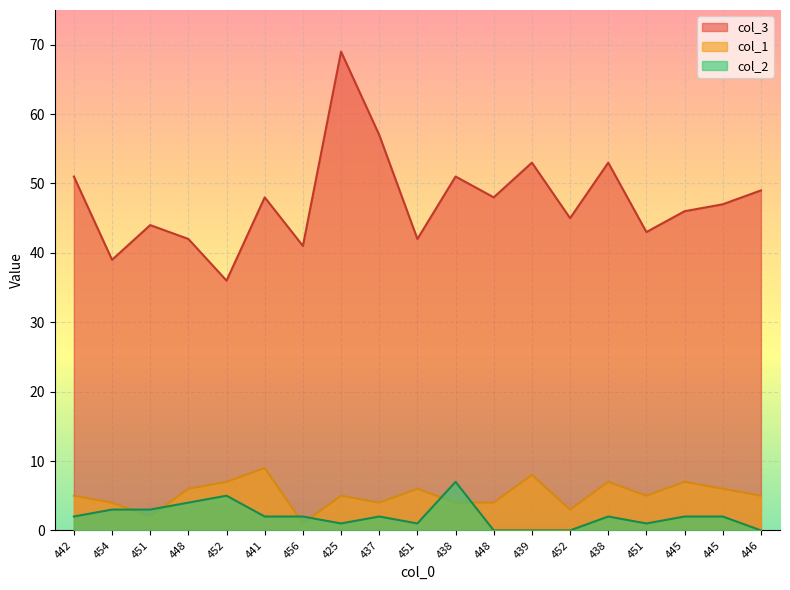

Is the value of col_2 at 442 greater than the value of col_1 at 439?

No